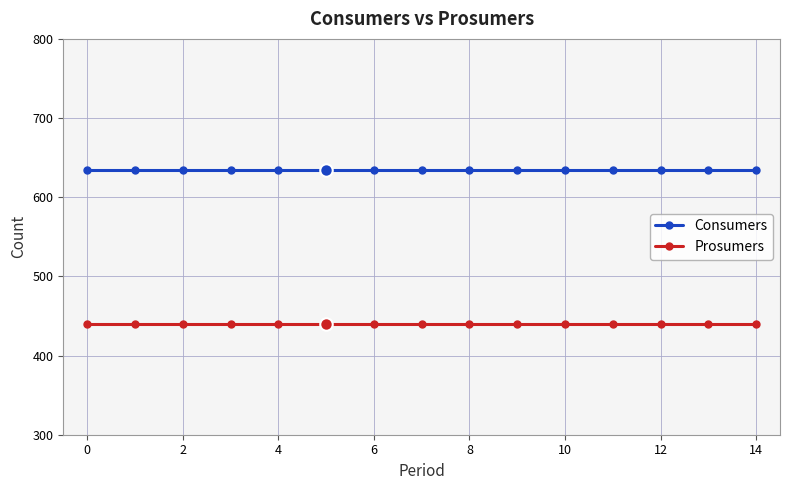

At how many categories does at least one series exceed 470?

15